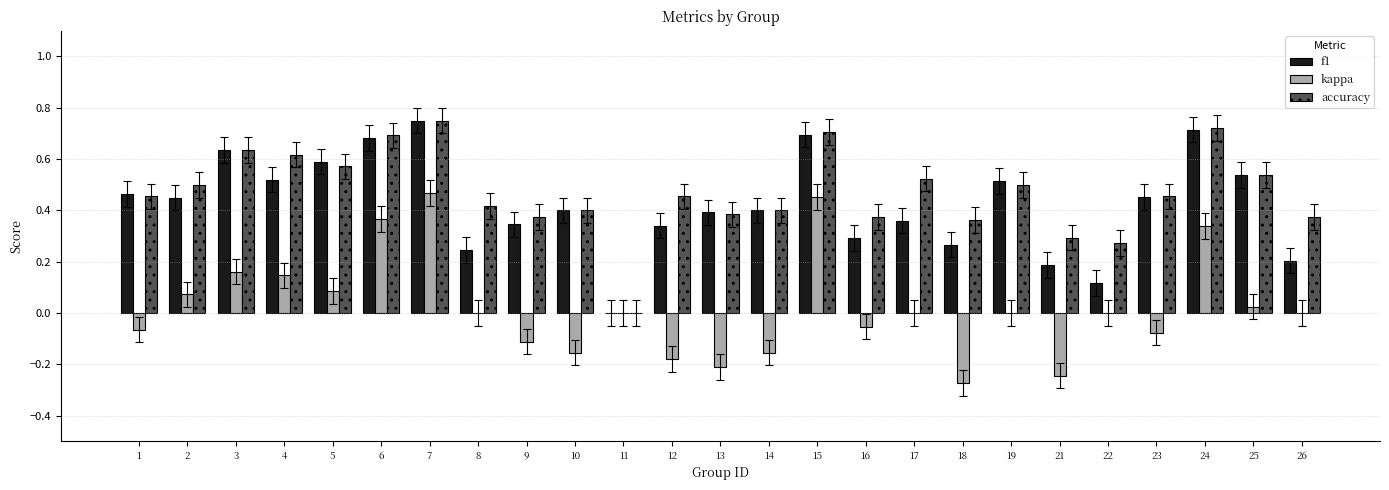

True or false: f1 has a value of 0.3 at 16.

True